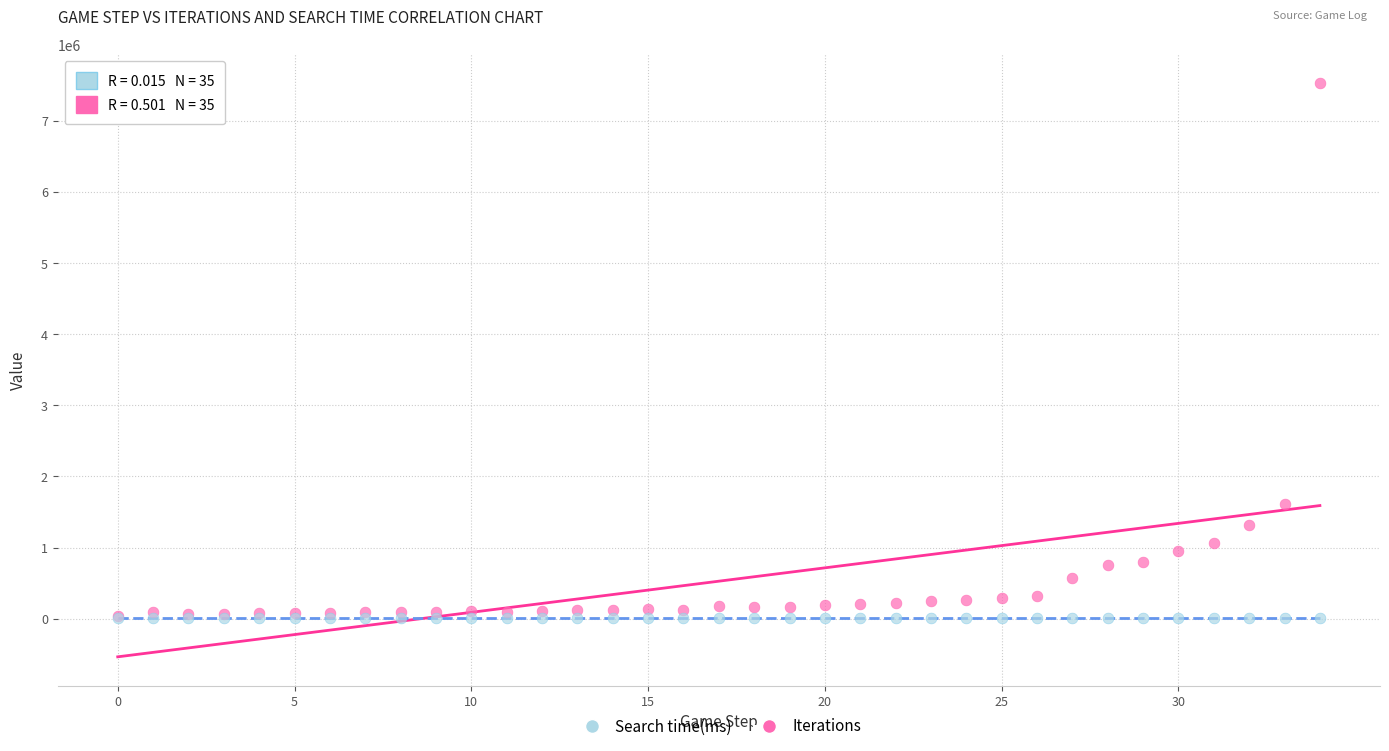

Across all series, what Y value is closest to 3768545?

1613795